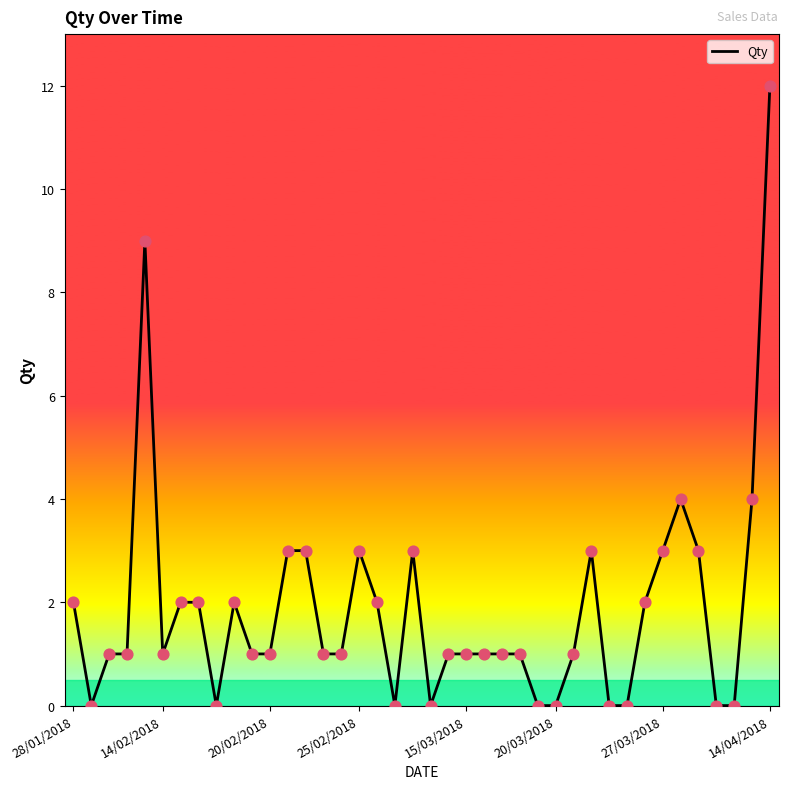

What is the difference between the maximum and minimum values?

12